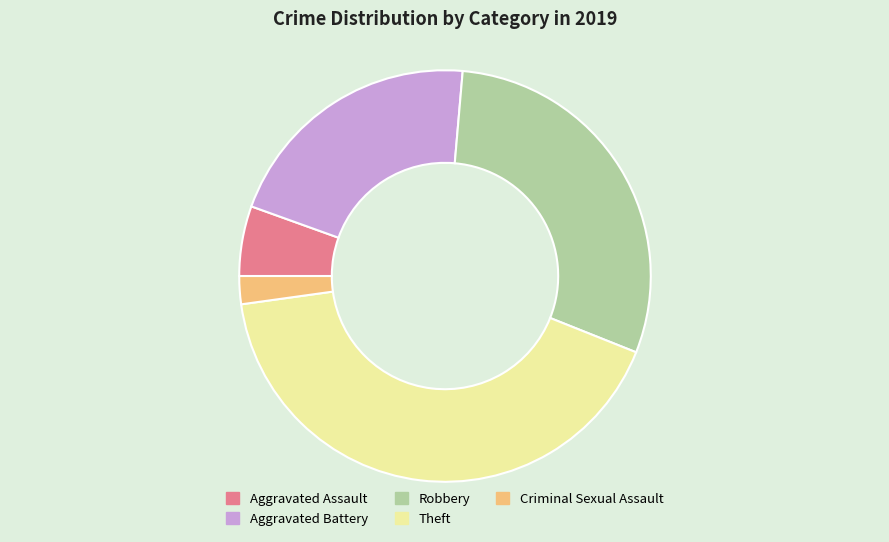

Does Robbery represent more than half of the total?

No